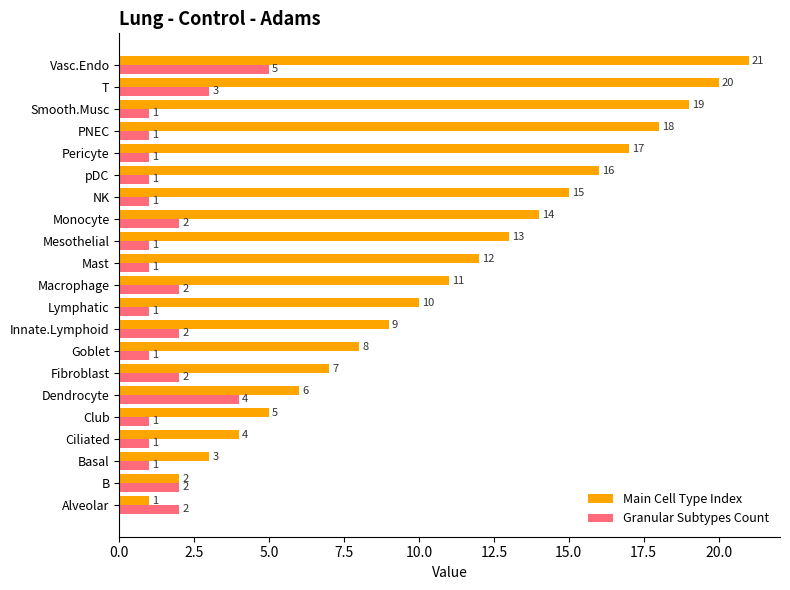

Count the Granular Subtypes Count values in the range 1 to 2.

18